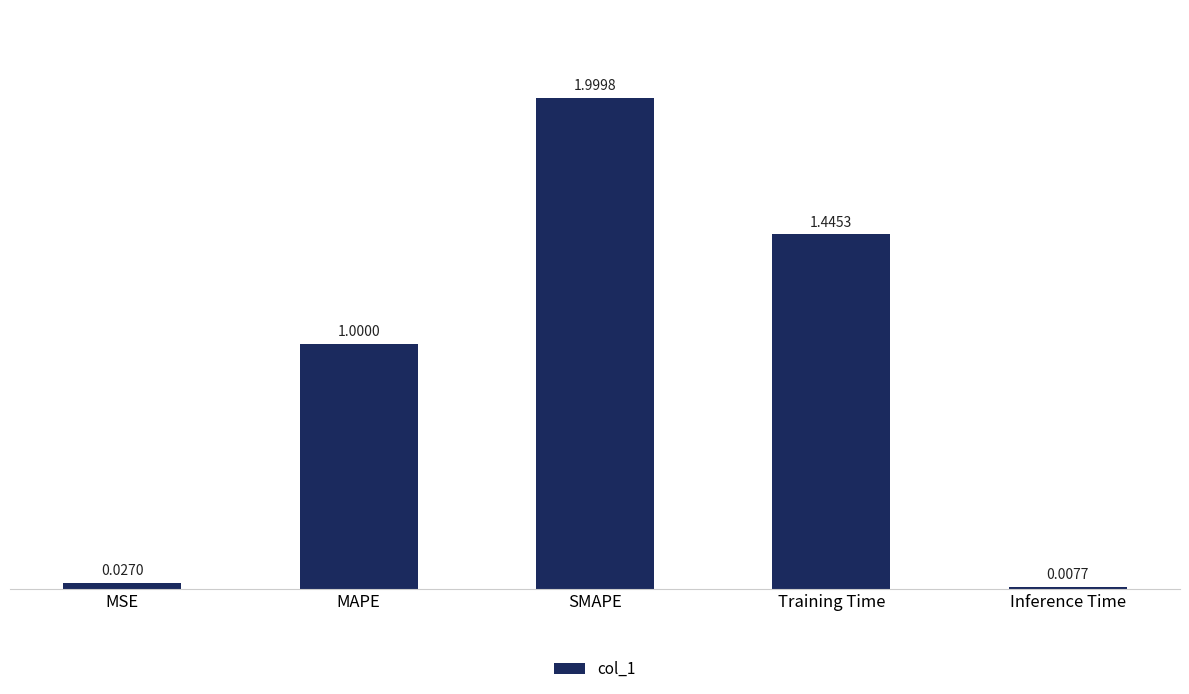

How many data points does each series have?

5